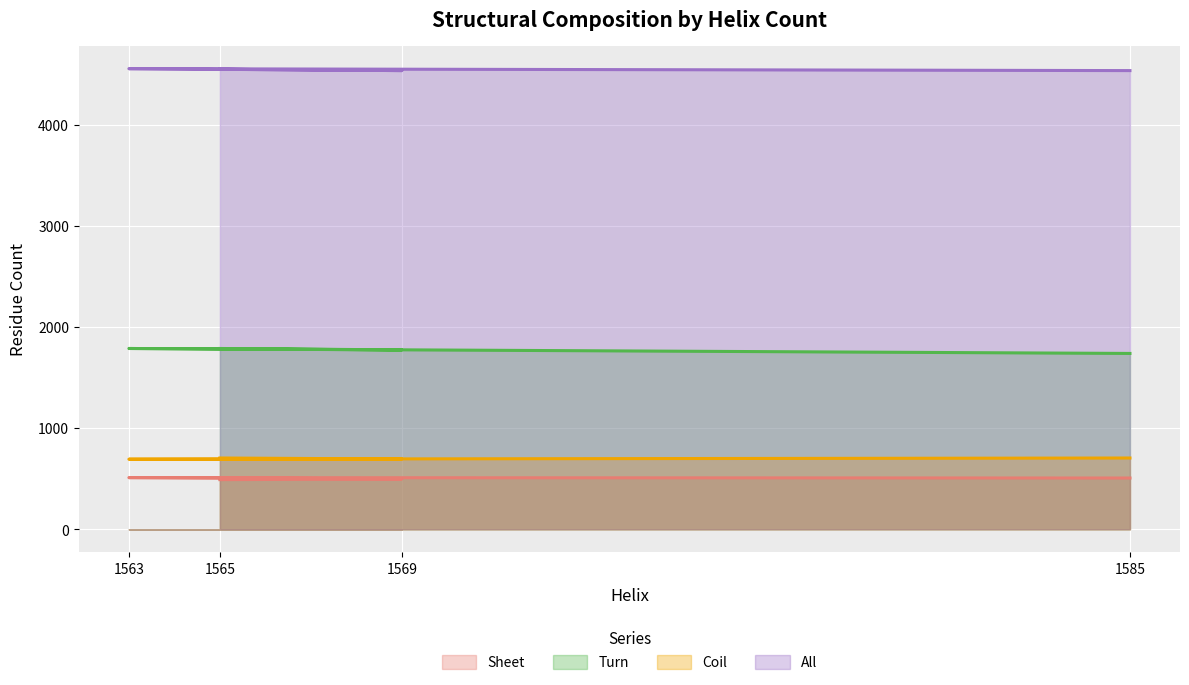

What is the difference between the maximum and minimum values in the Coil series?

12